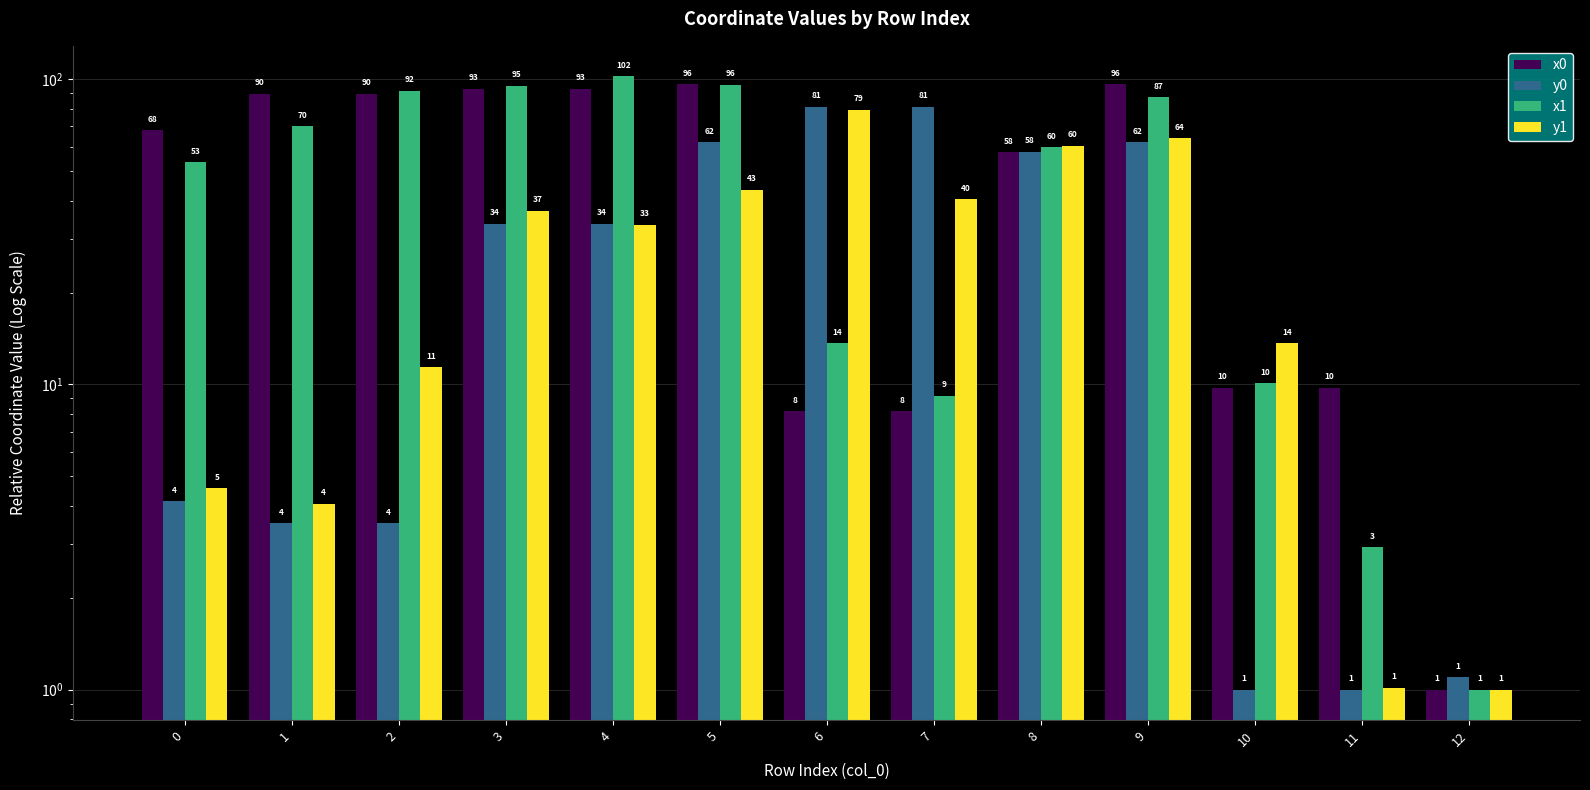

Is the value of y0 at 5 greater than the value of x0 at 2?

No